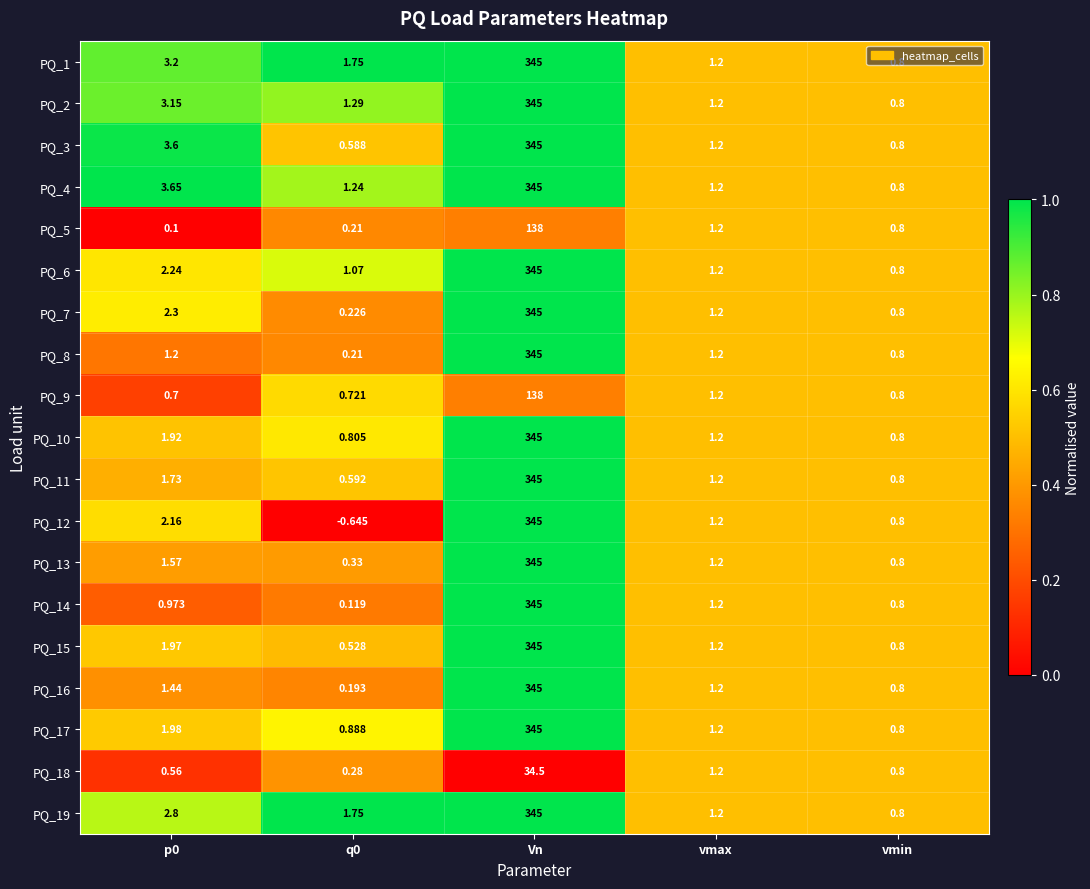

At which category is the sum across all series the highest?

Vn